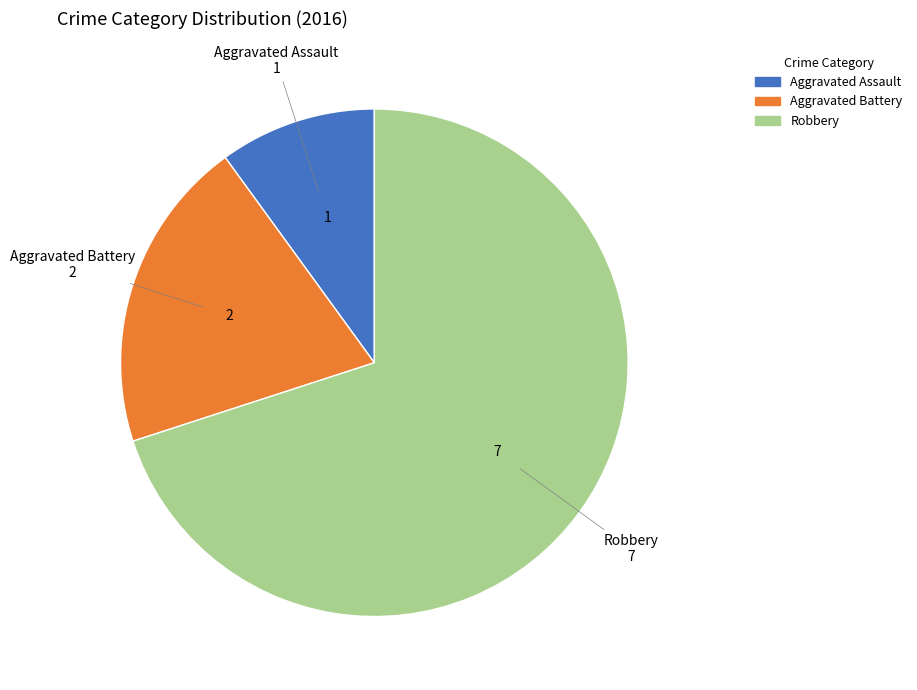

Which category has the biggest portion of the pie?

Robbery